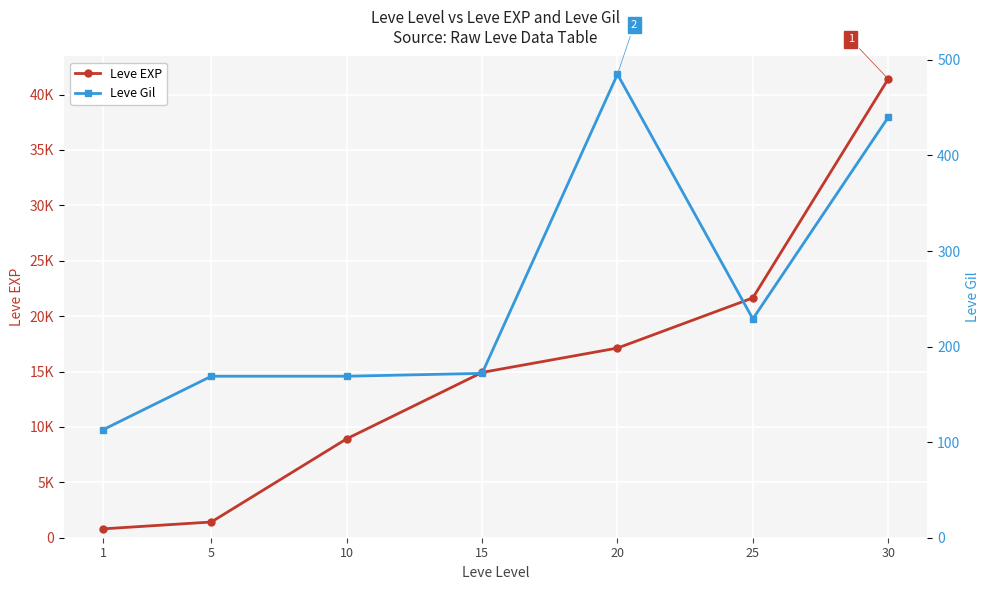

Rank the categories by Leve EXP value from lowest to highest.

1, 5, 10, 15, 20, 25, 30